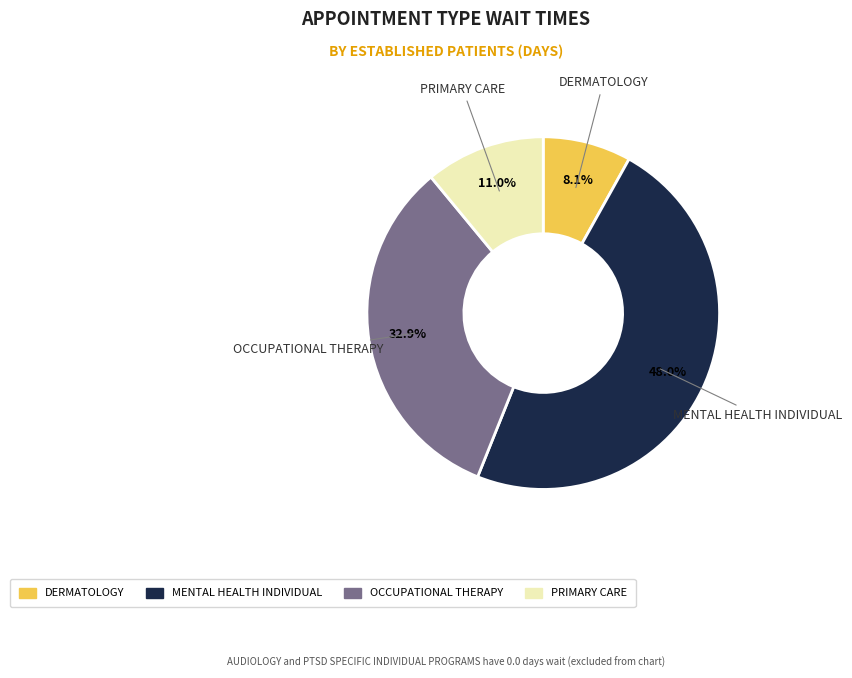

To the nearest percent, what is the difference between the DERMATOLOGY and OCCUPATIONAL THERAPY slice percentages?

25%